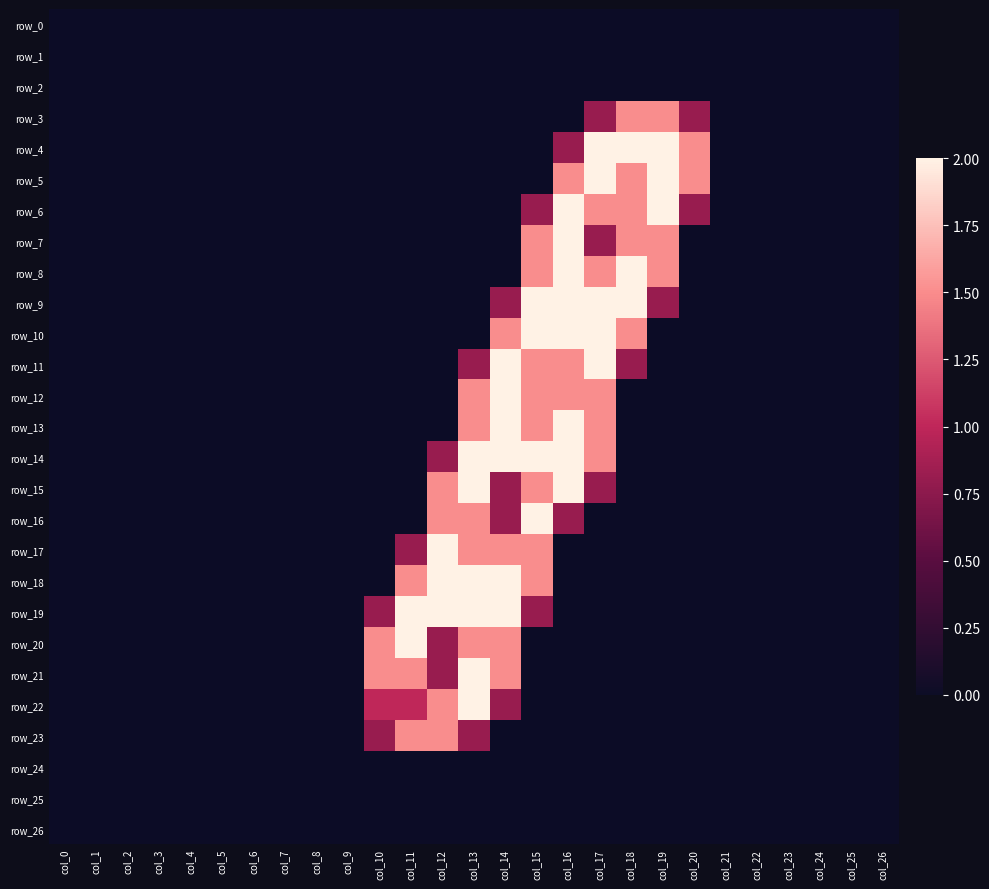

Which series has the largest range (max minus min)?

row_4